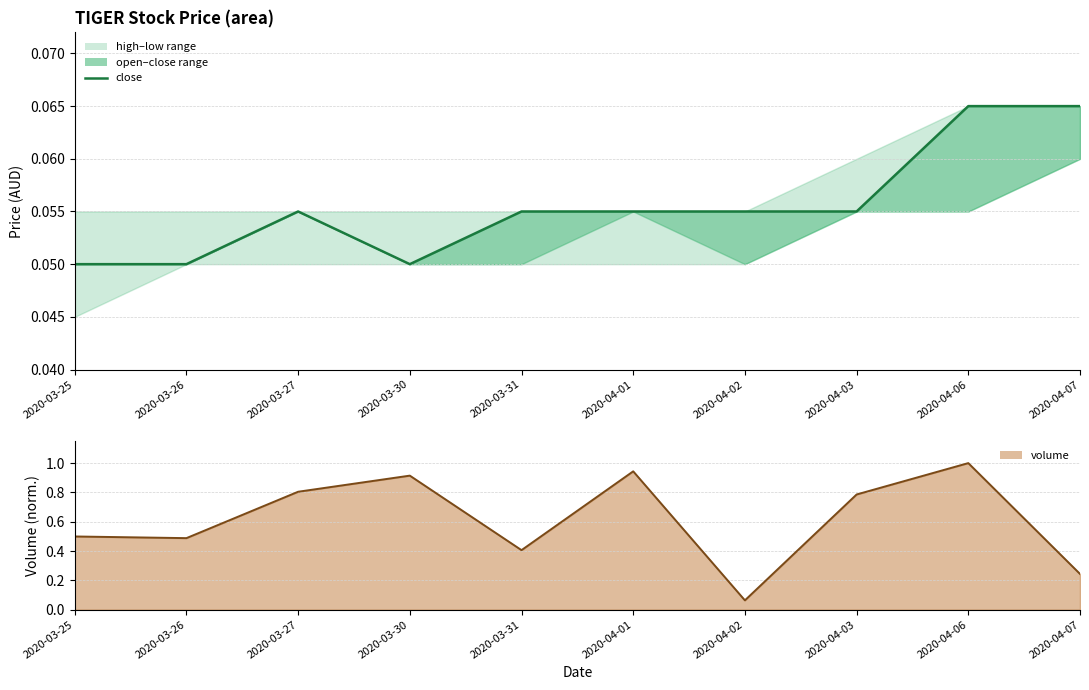

What is the difference between the maximum and minimum values in the vol series?

0.9